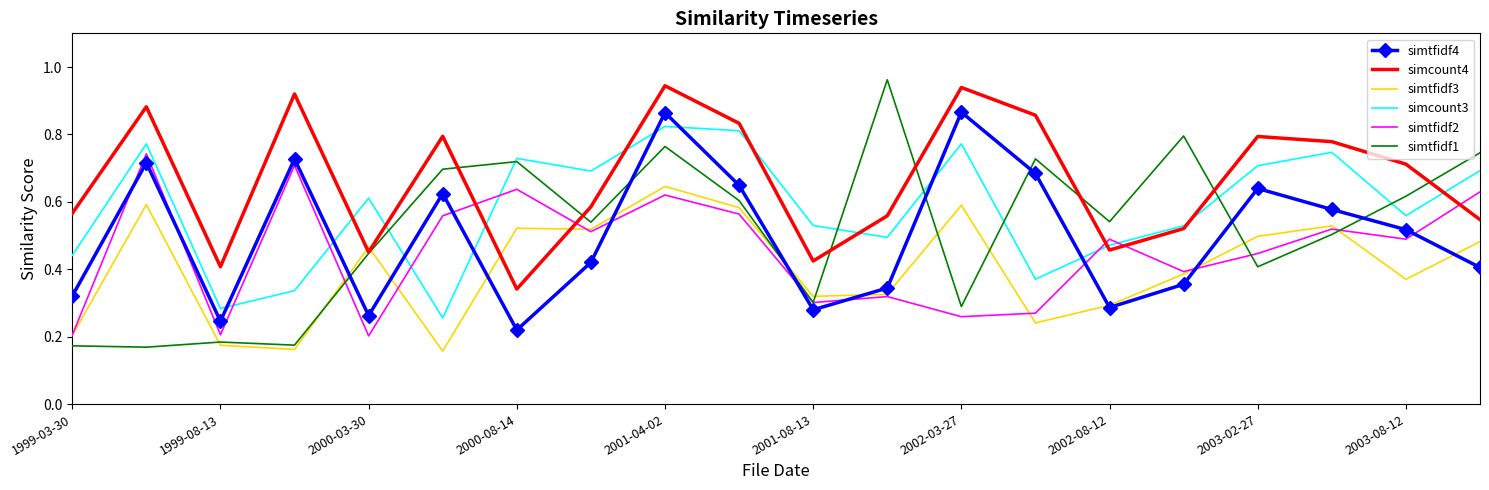

Which series has the largest range (max minus min)?

simtfidf1